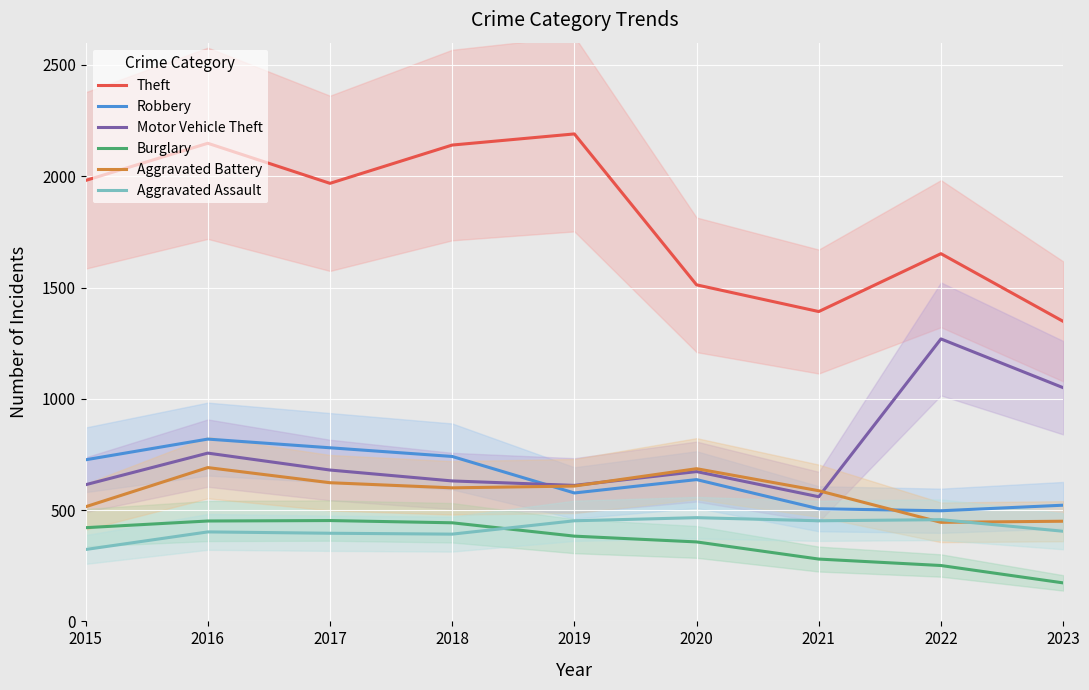

List the labels in order of Motor Vehicle Theft value, largest first.

2022, 2023, 2016, 2017, 2020, 2018, 2015, 2019, 2021